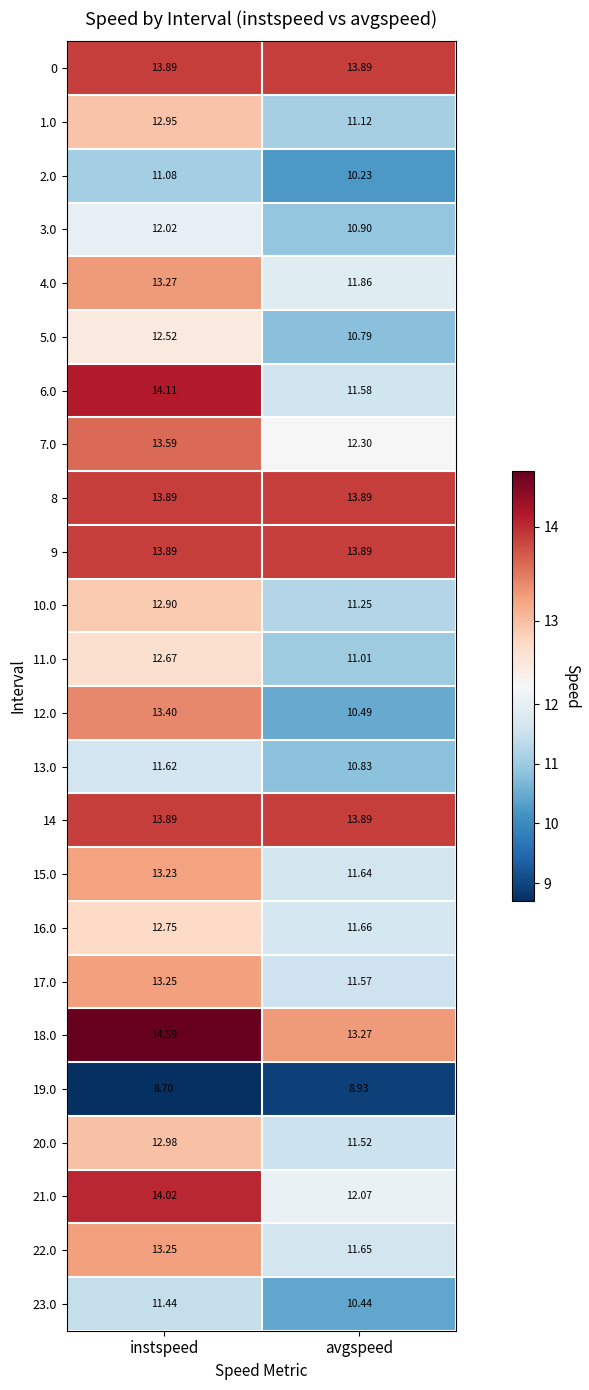

Between instspeed and avgspeed, which series saw the biggest shift?

12.0